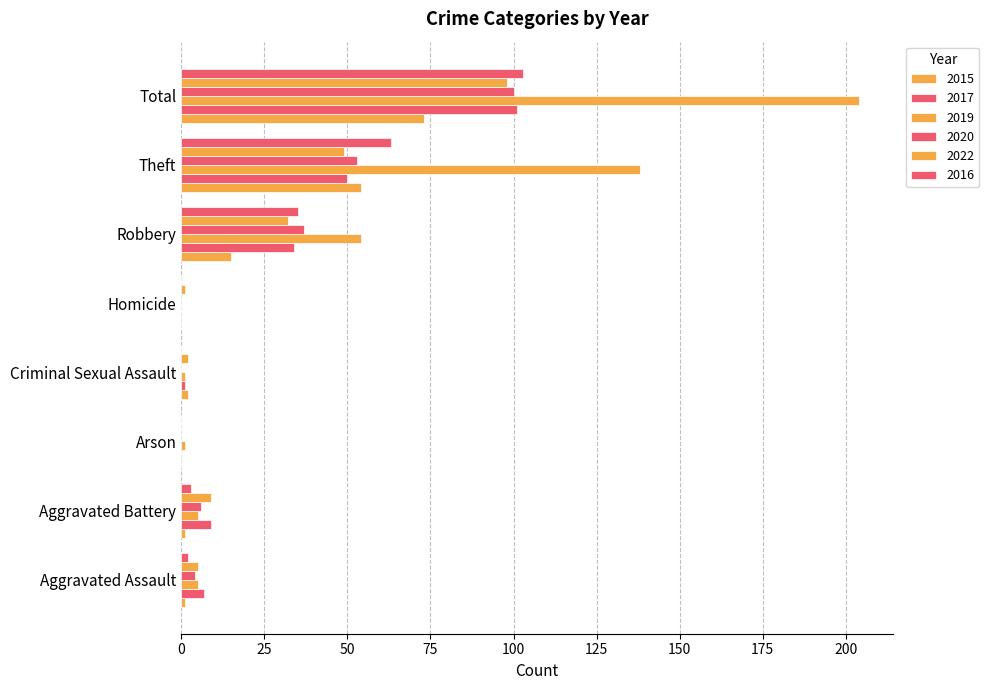

What is the label of the 1st bar from the left?

Aggravated Assault